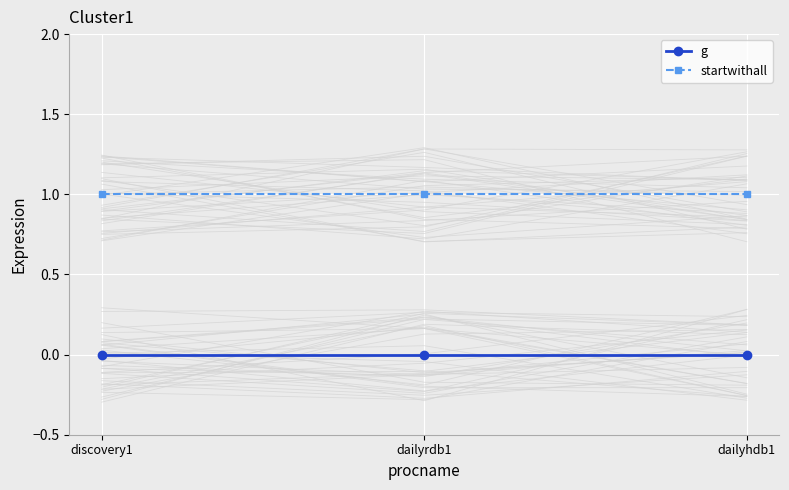

What is the label of the 1st point from the left?

discovery1